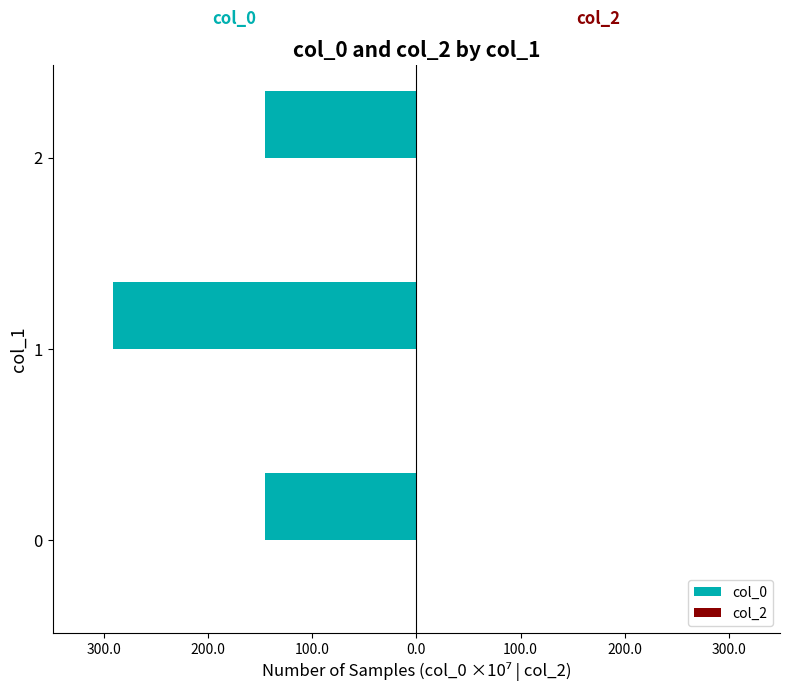

Does the chart contain any negative values?

Yes